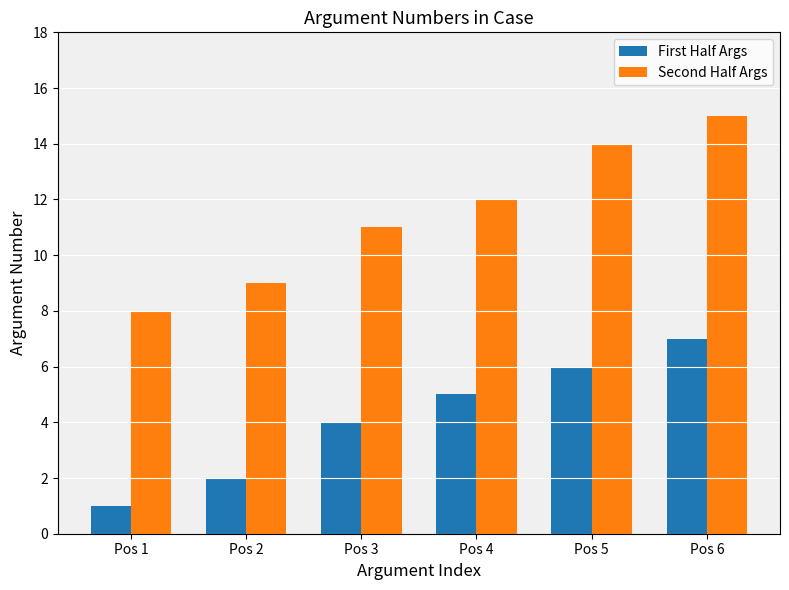

At which label is First Half Args closest to 4?

Pos 3